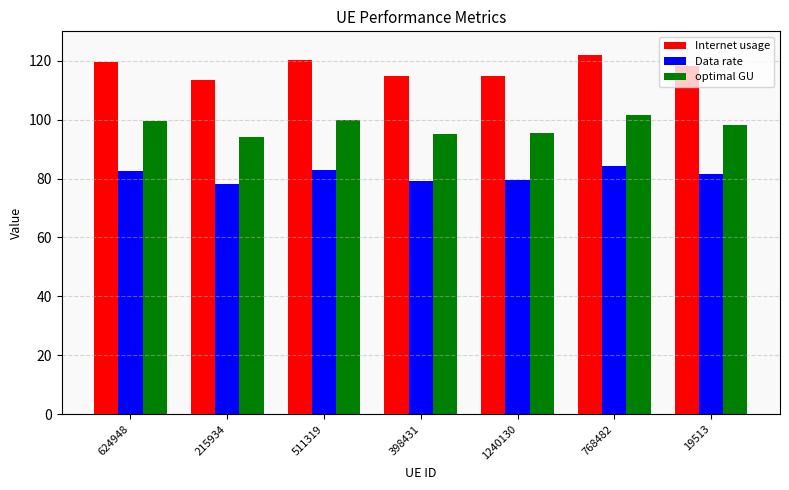

What is the sum of the Internet usage values at 768482 and 398431?

236.8